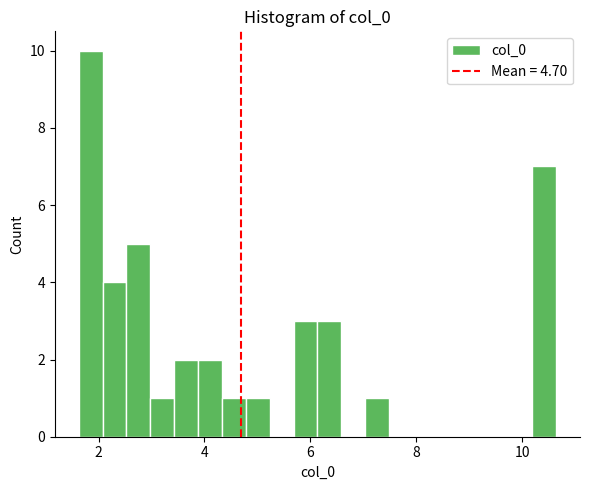

Around what value on the x-axis is the tallest bar? Give the approximate position of its centre, as read against the axis.

1.8